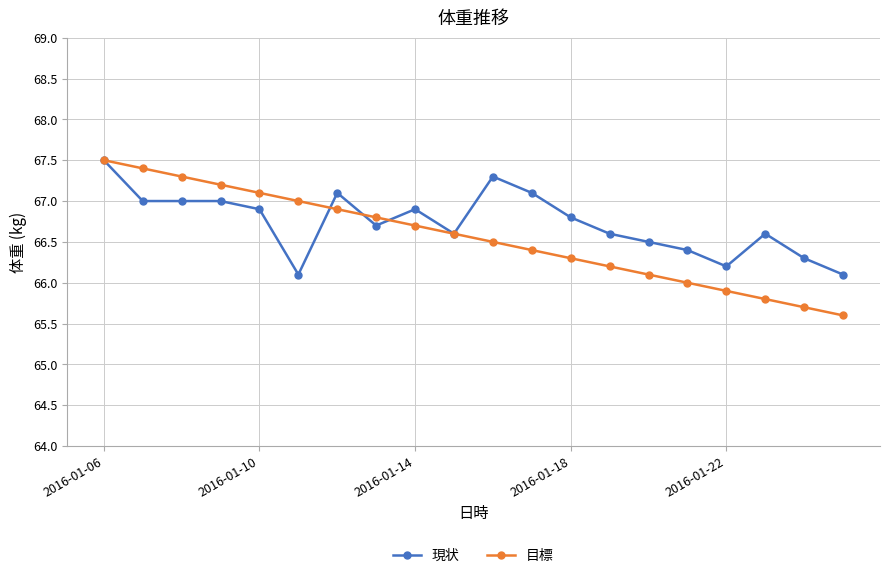

Which series has the largest range (max minus min)?

目標